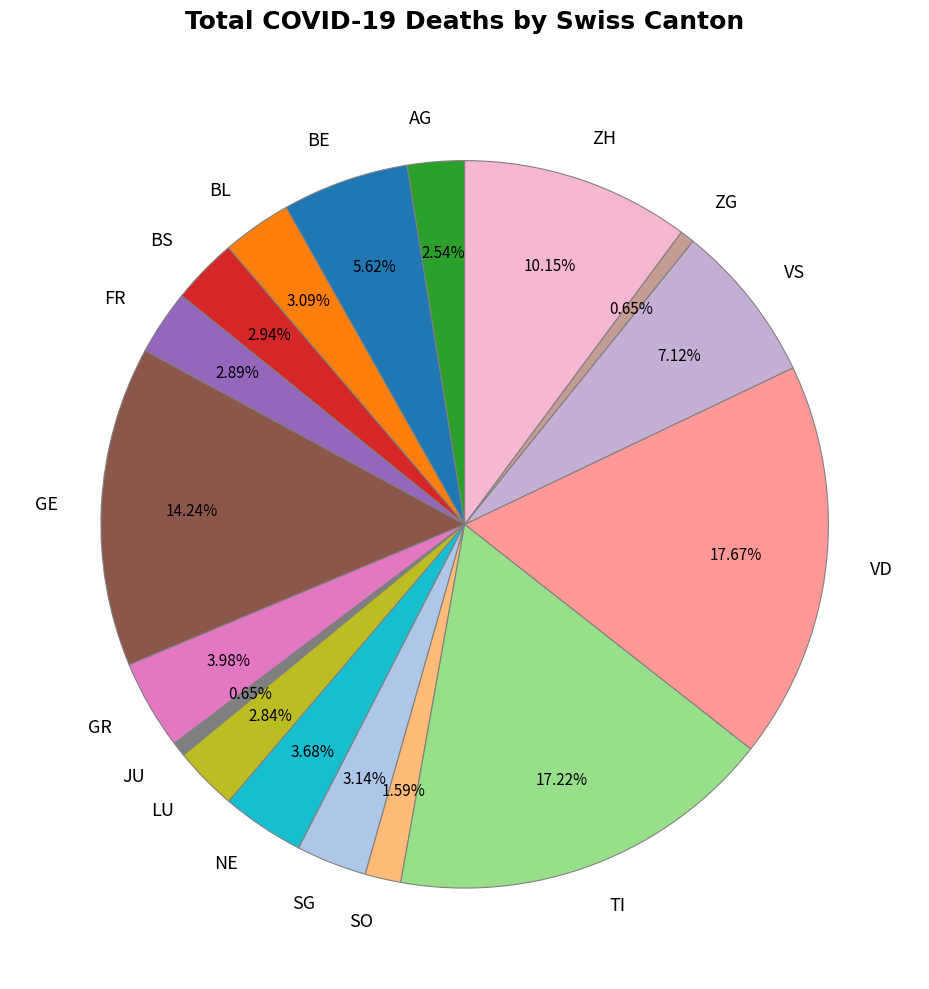

Is BL the majority of the pie?

No